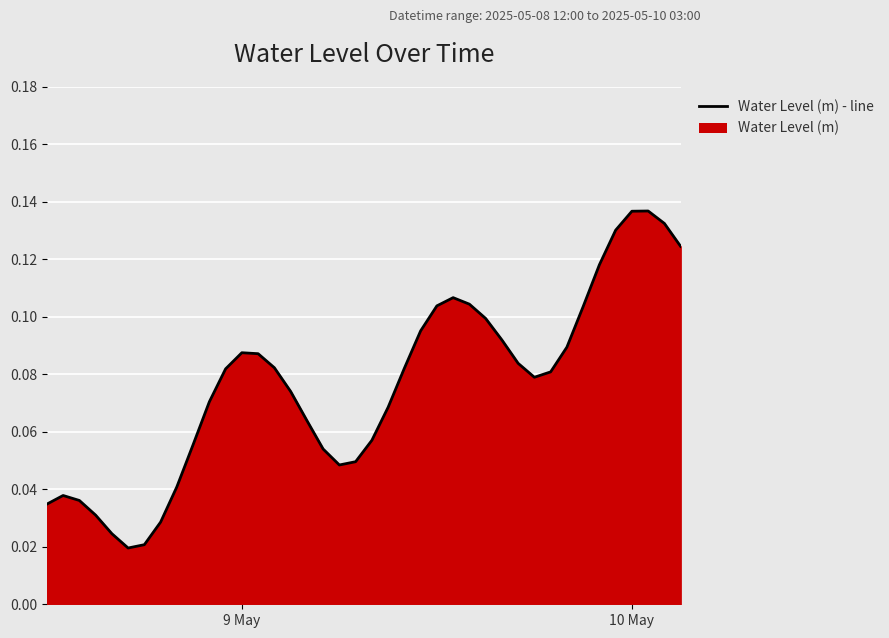

What is the difference between the maximum and second lowest values?

0.1